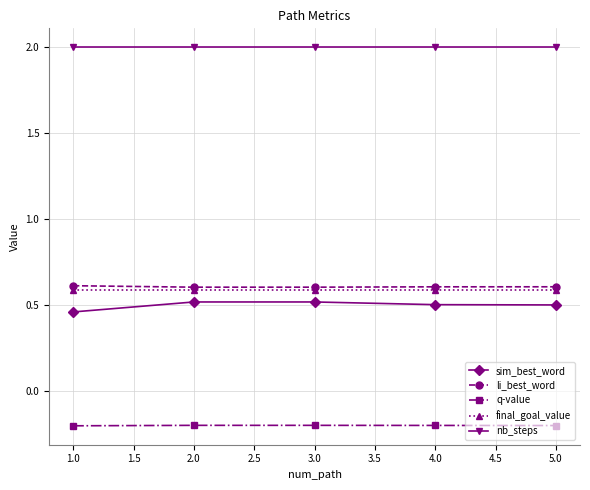

What is the maximum value shown in the chart?

2.0